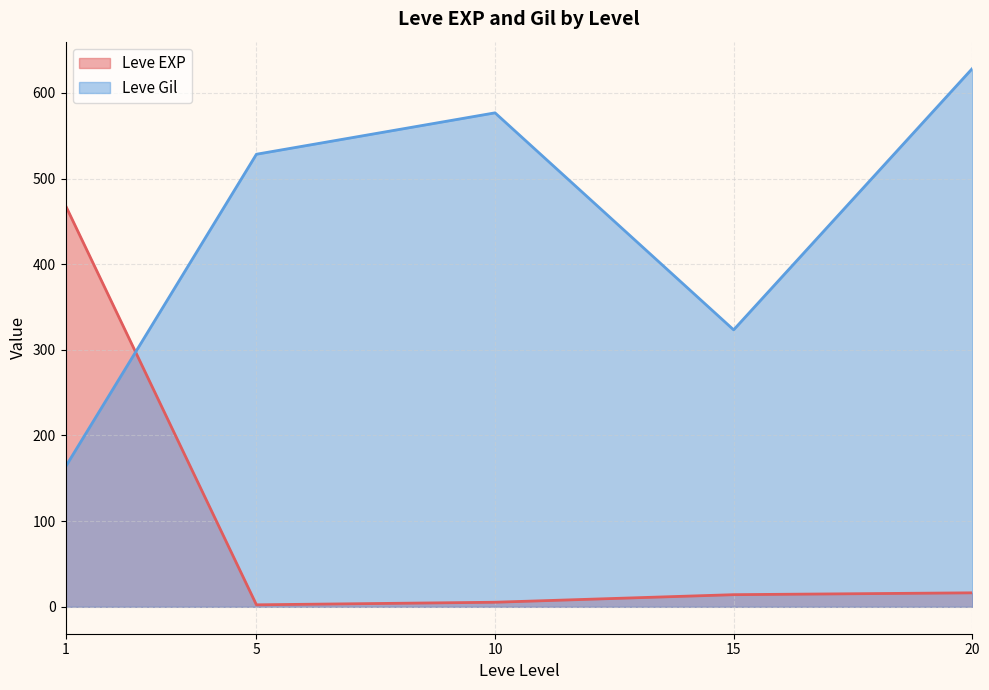

Which series has the largest total across all categories?

Leve Gil